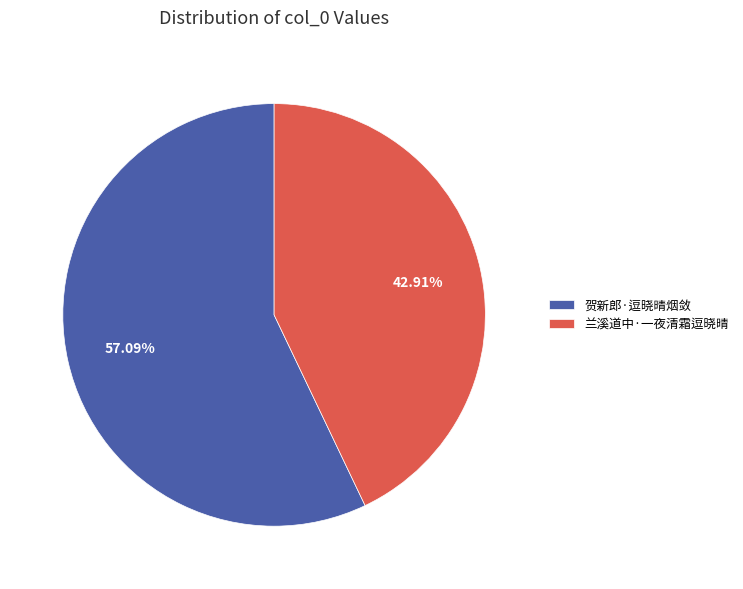

To the nearest percent, what portion does 贺新郎·逗晓晴烟敛 represent?

57%